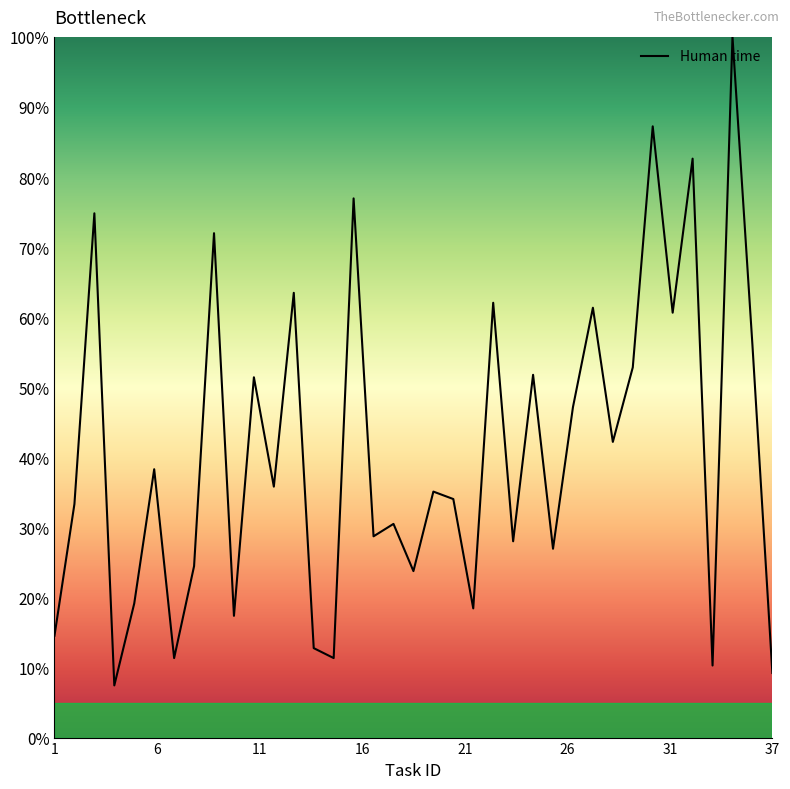

What is the smallest value displayed?

7.4